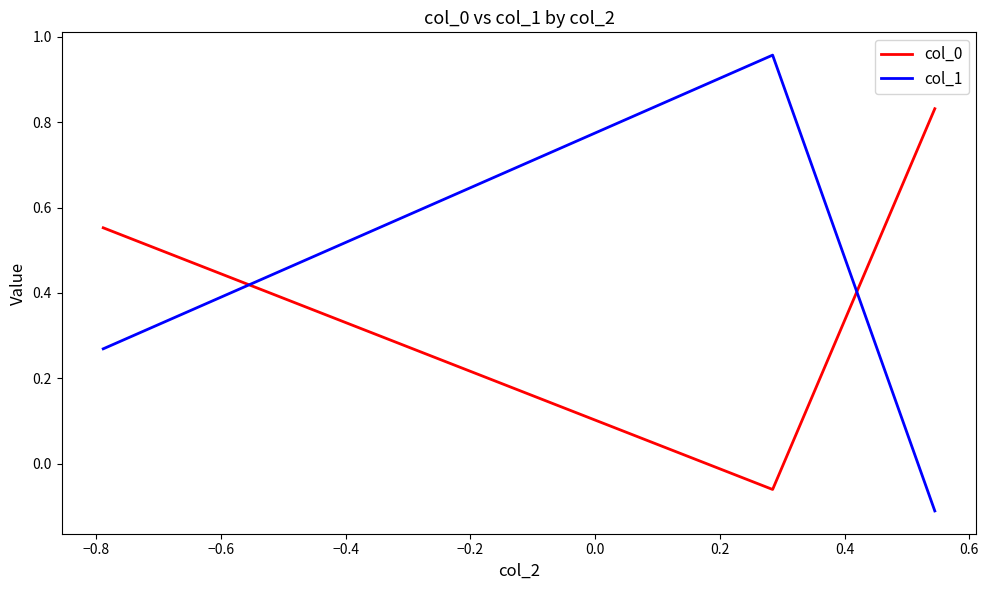

Which series has the largest range (max minus min)?

col_1